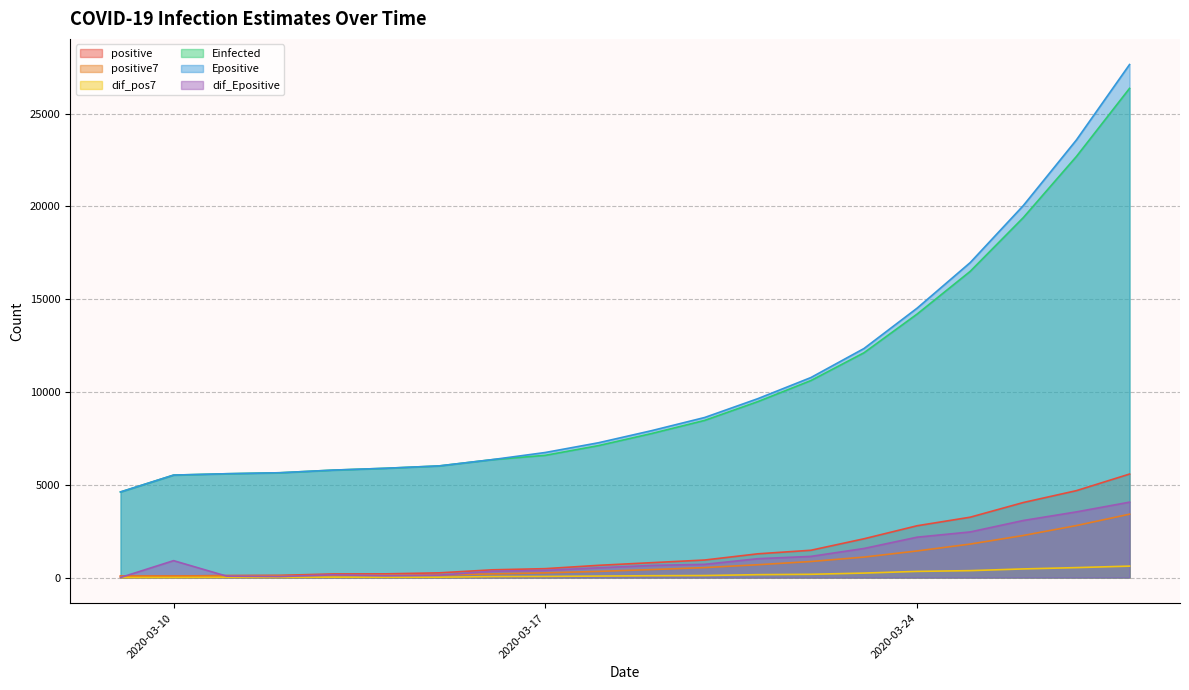

True or false: Einfected has a value of 22690.7 at 2020-03-27.

True